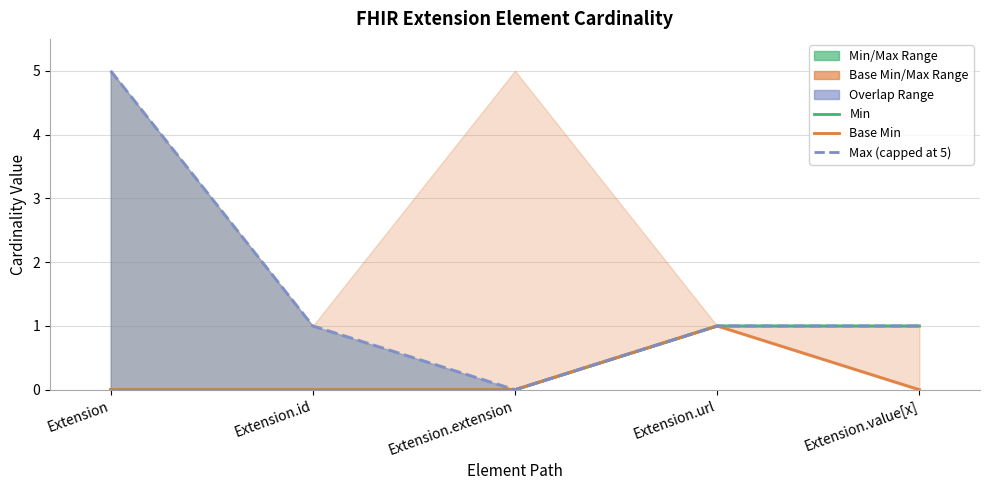

At how many categories does at least one series exceed 1?

1